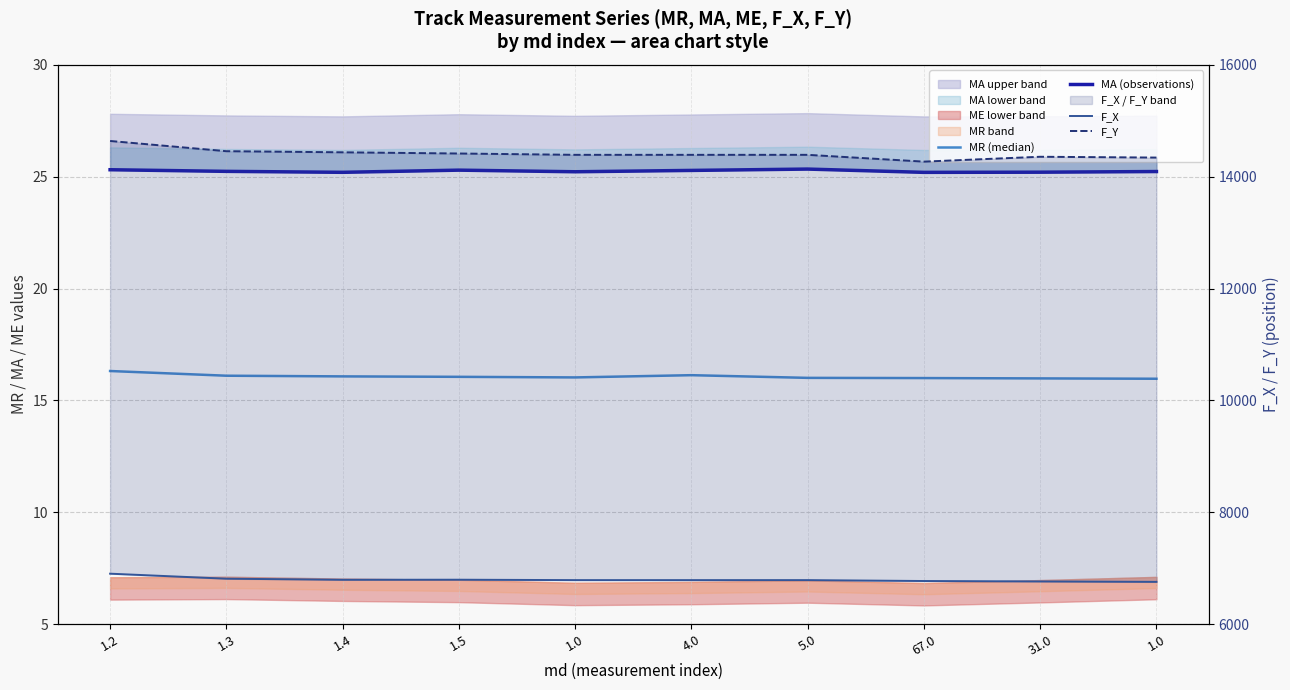

At which category does F_X reach its first local peak?

1.5